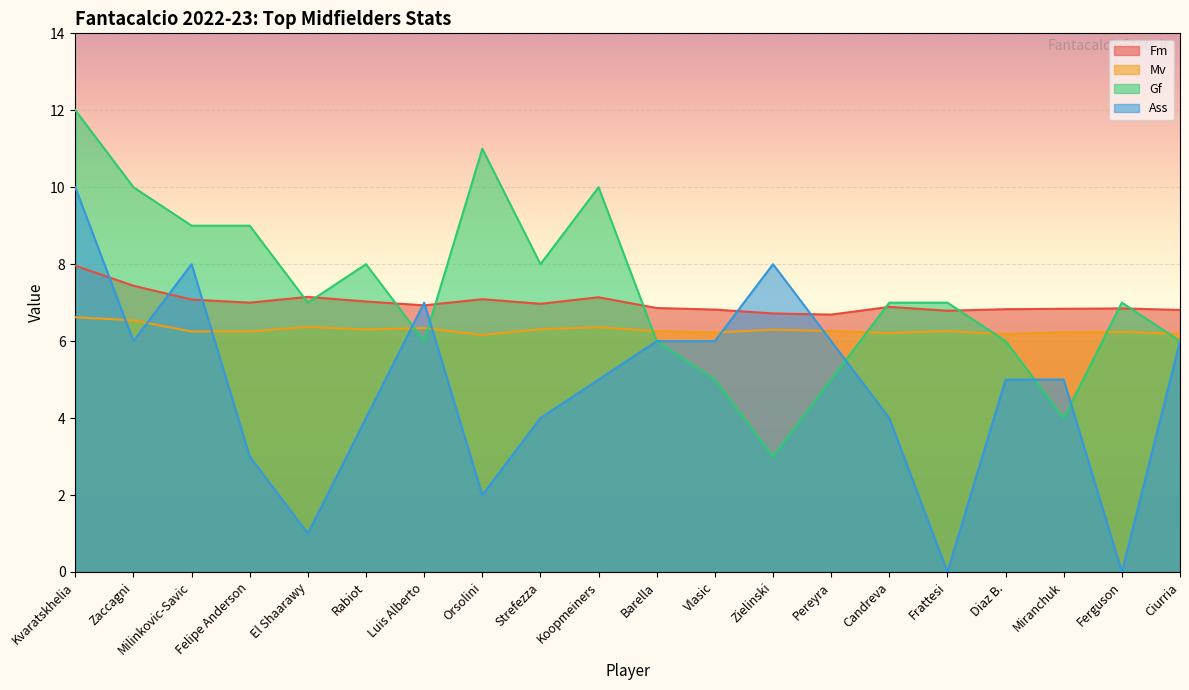

What are all the series names shown in the legend?

Fm, Mv, Gf, Ass